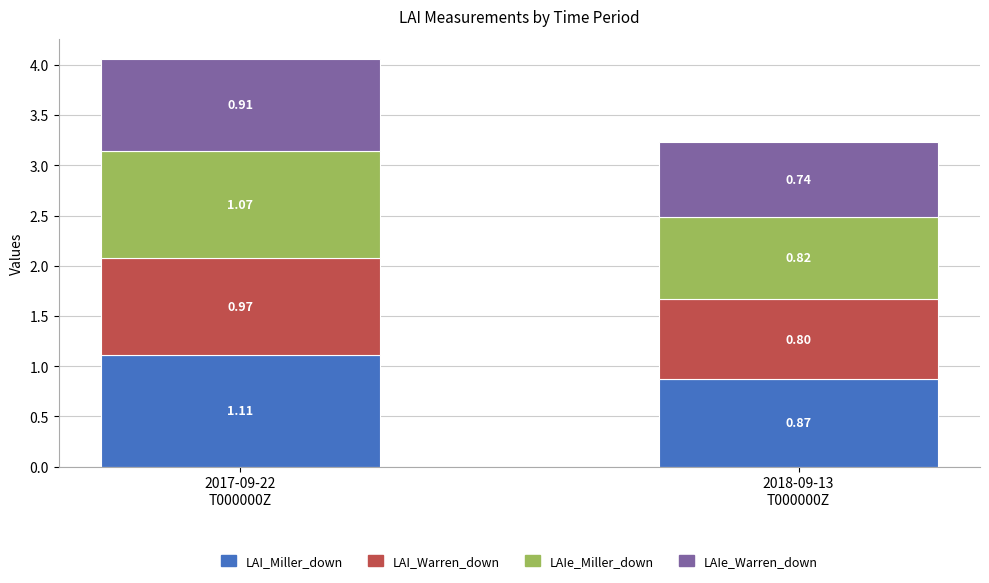

What are all the series names shown in the legend?

LAI_Miller_down, LAI_Warren_down, LAIe_Miller_down, LAIe_Warren_down